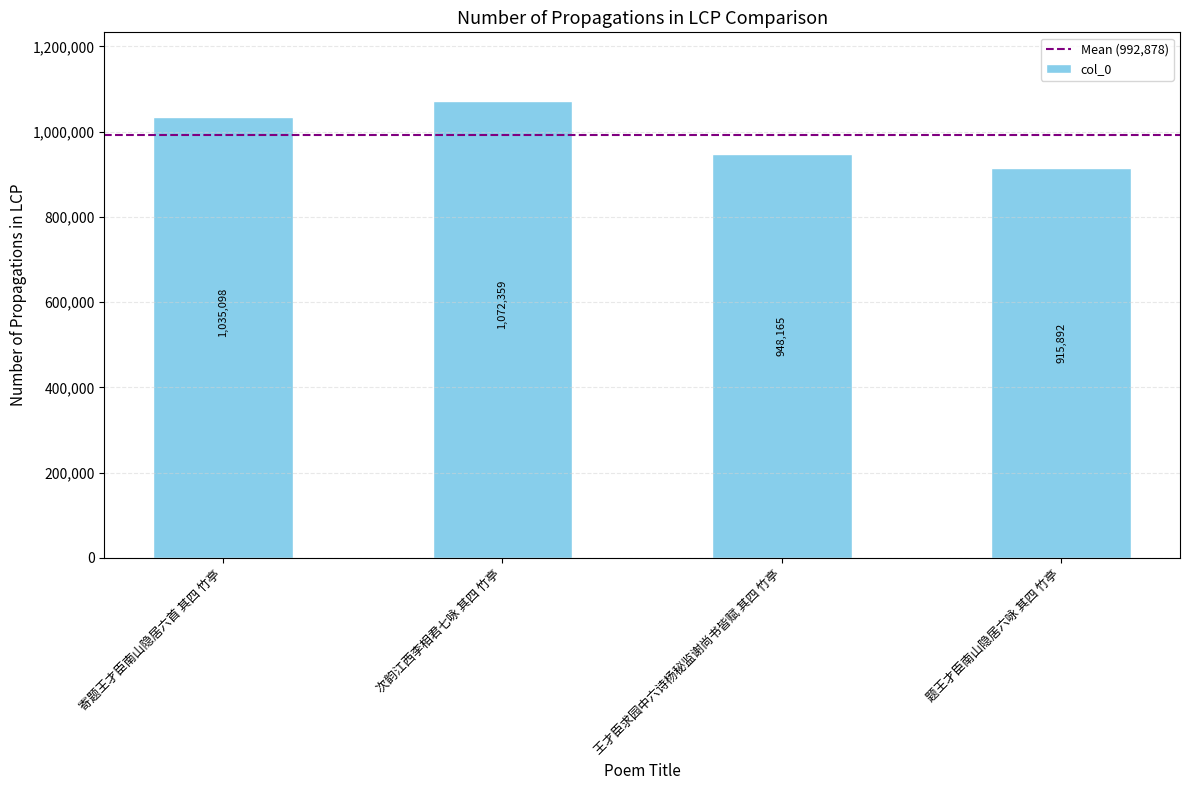

True or false: the data shows 1194743 at 题王才臣南山隐居六咏 其四 竹亭.

False